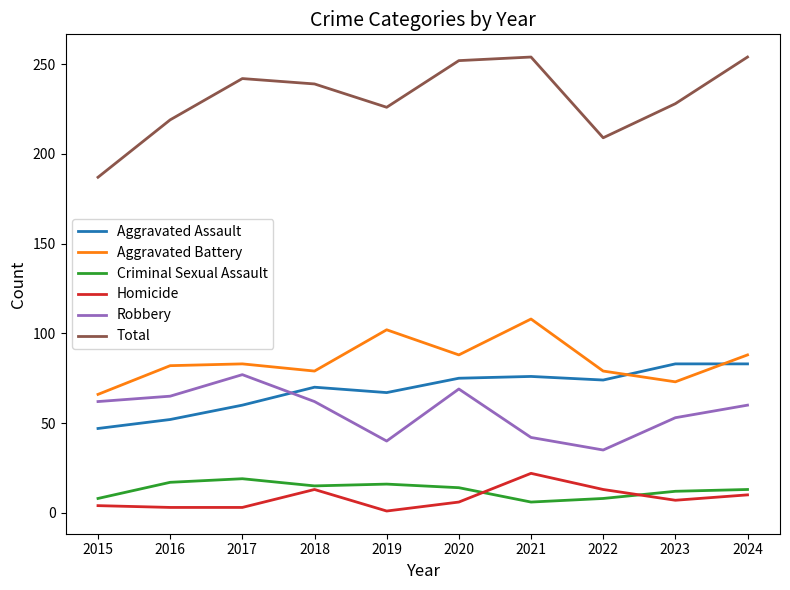

Between 2015 and 2020, which series saw the biggest shift?

Total